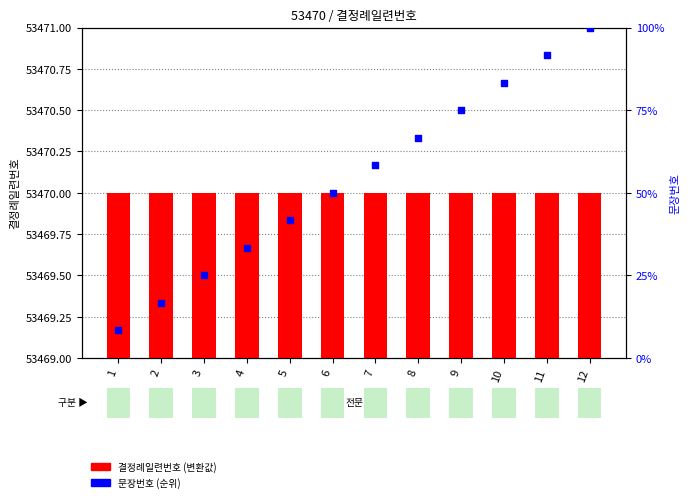

What are all the series names shown in the legend?

결정례일련번호, 문장번호 (순위)